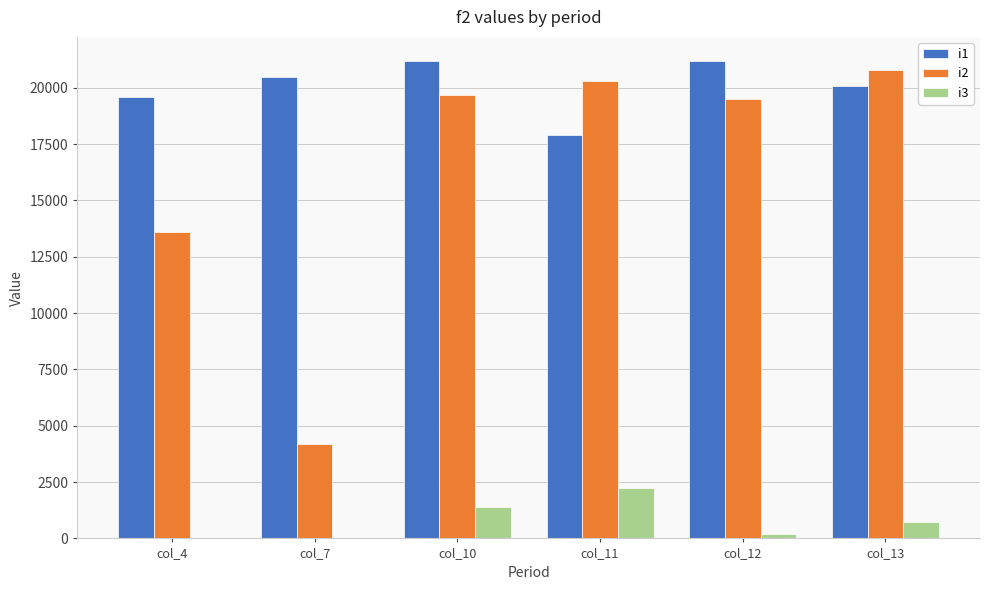

Which series has the largest total across all categories?

i1